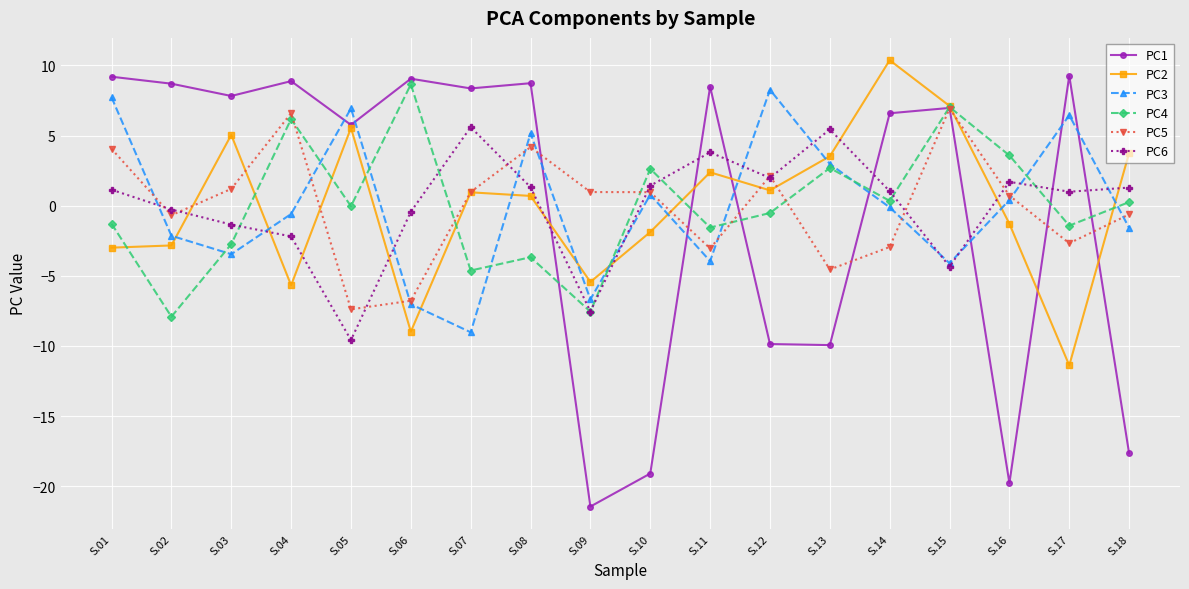

What is the difference between the highest and lowest values at S.05?

16.5